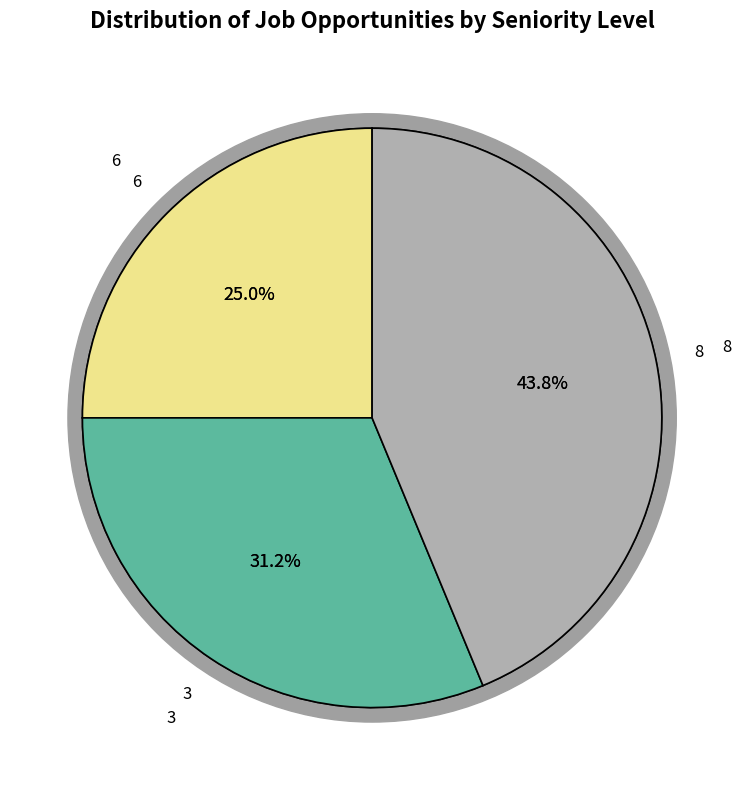

To the nearest percent, what percentage of the pie is 6?

25%